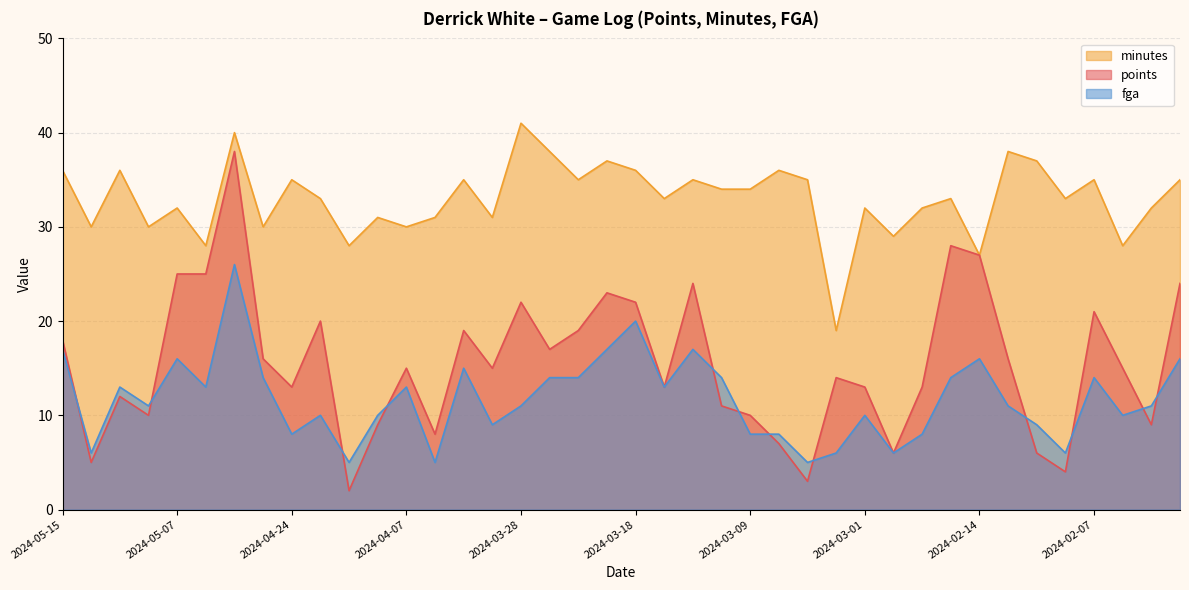

Rank the series by their average value, from highest to lowest.

minutes, points, fga